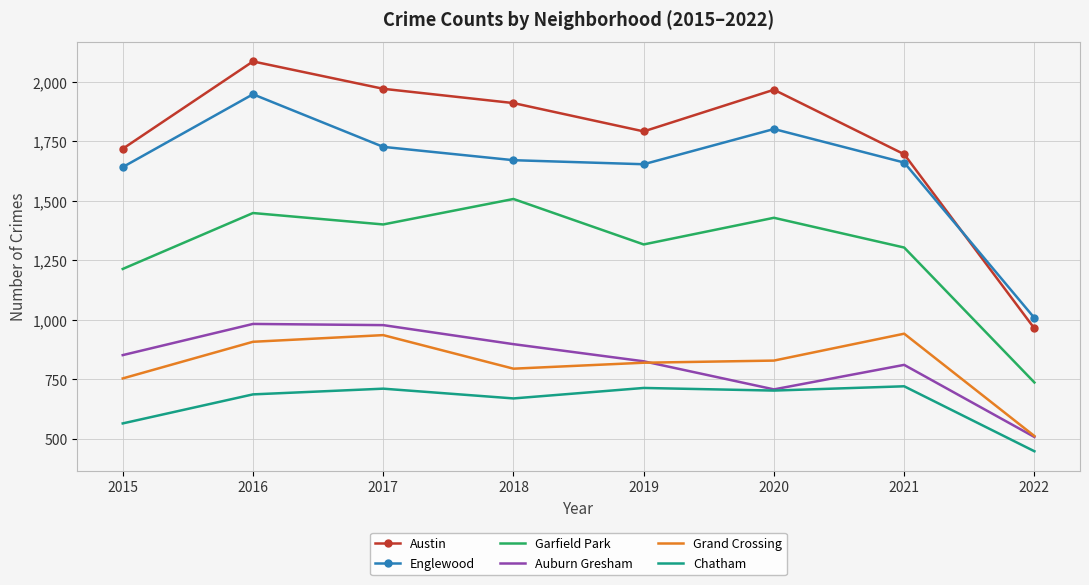

Between 2018 and 2022, which series saw the biggest shift?

Austin